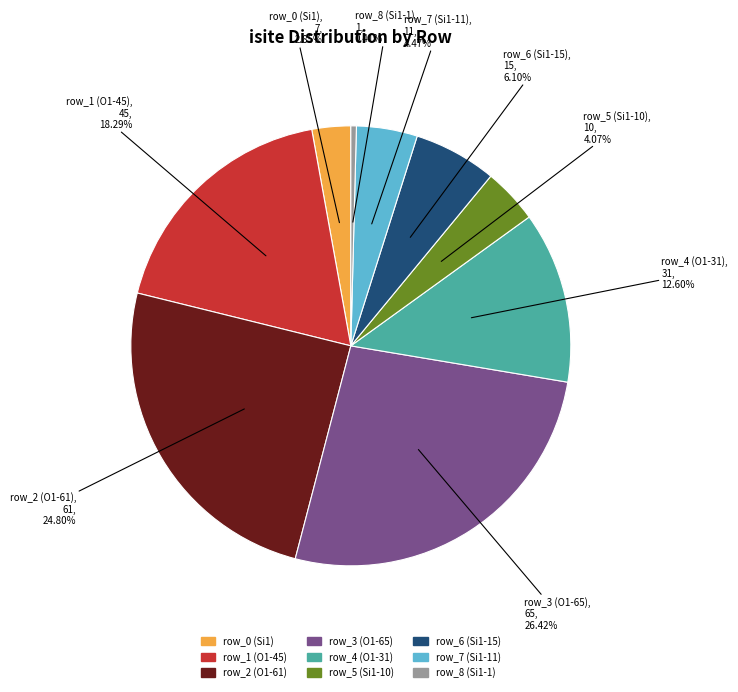

To the nearest percent, what is the difference between the row_3 (O1-65) and row_8 (Si1-1) slice percentages?

26%